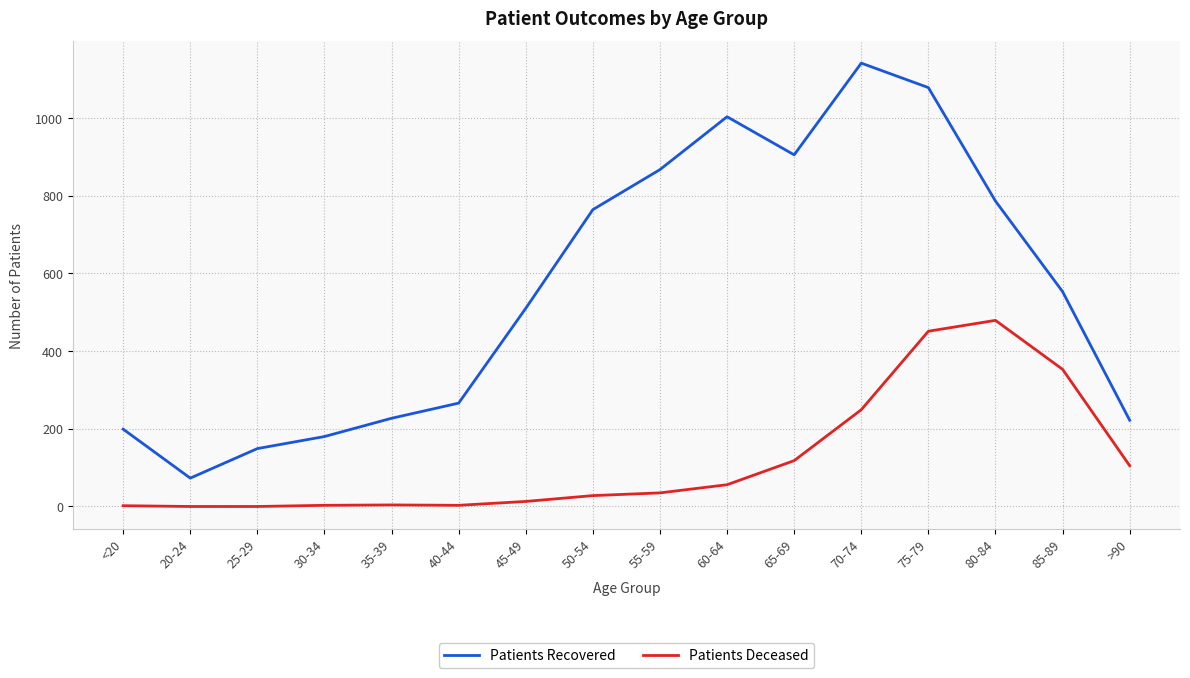

The value of Patients Recovered at 55-59 is 867. True or false?

True